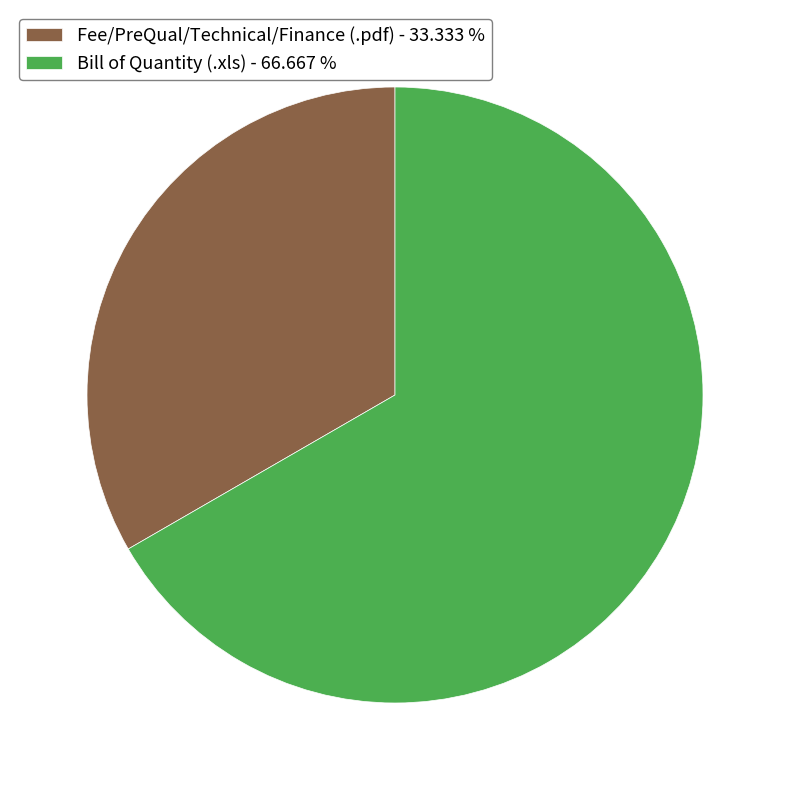

Rank the categories by value from highest to lowest.

Bill of Quantity, Fee/PreQual/Technical/Finance